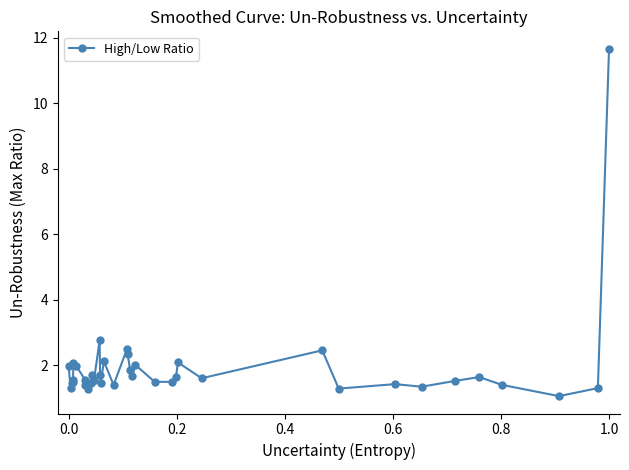

What is the value of the 20th point from the left?

2.5